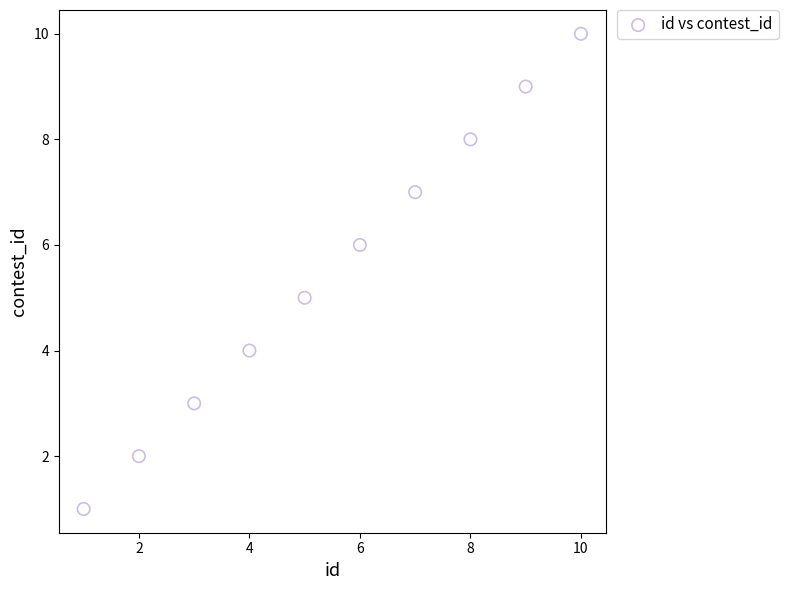

What is the range of Y values (max minus min)?

9